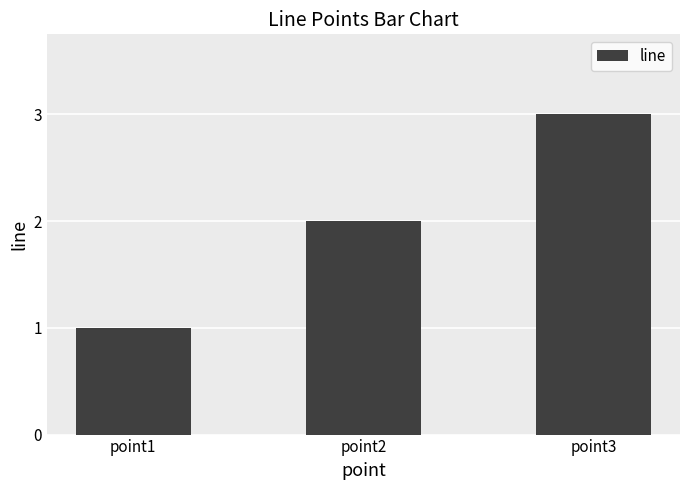

The value at point1 is 1. True or false?

True